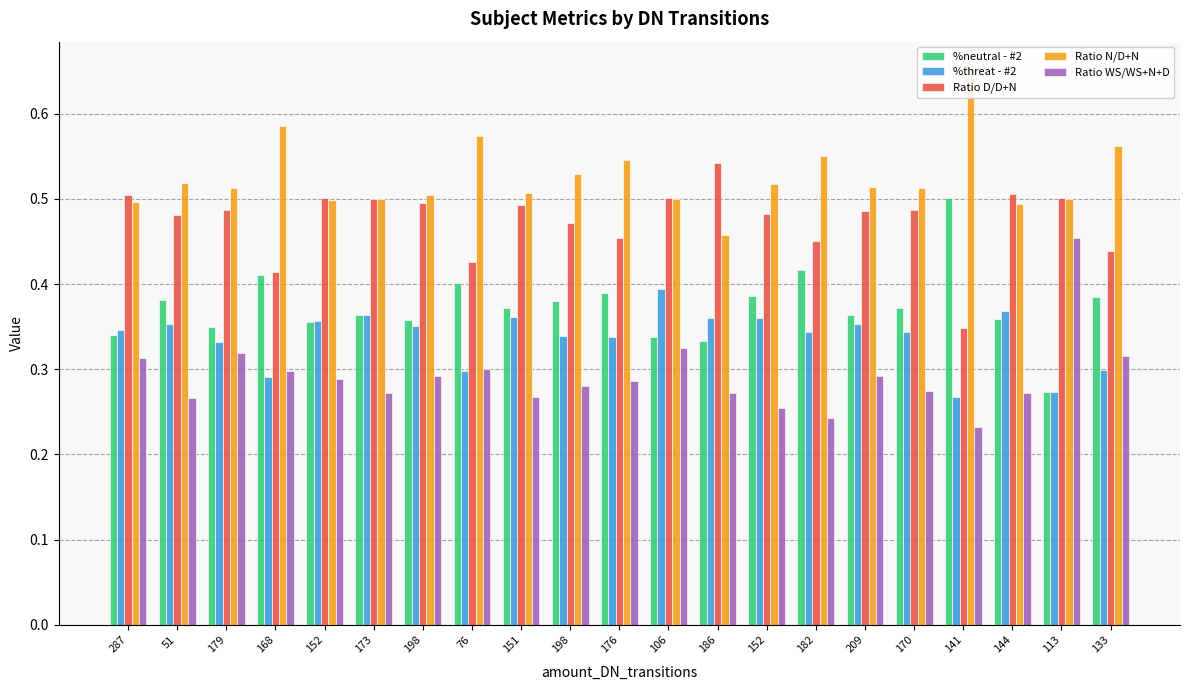

At which label is Ratio D/D+N closest to 0?

141